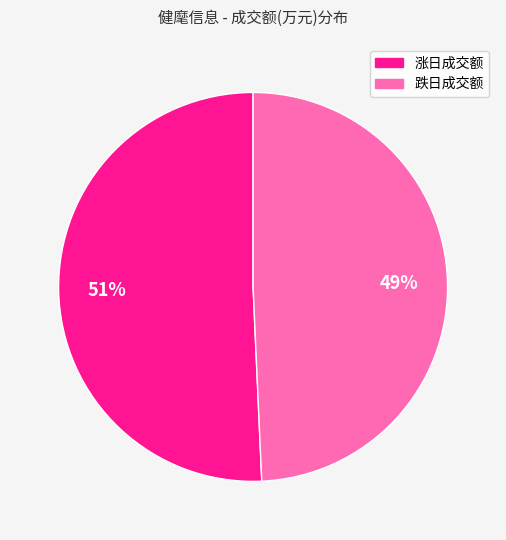

To the nearest percent, what is the average slice percentage?

50%